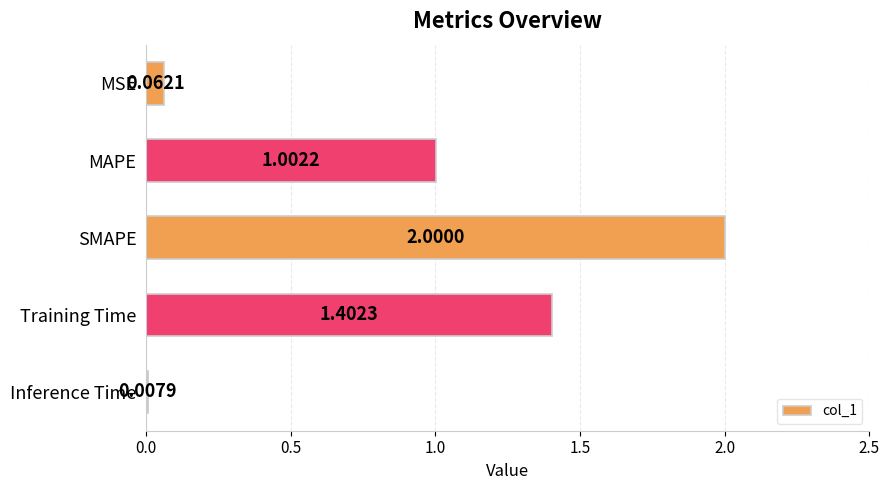

List the labels in order of value, smallest first.

Inference Time, MSE, MAPE, Training Time, SMAPE